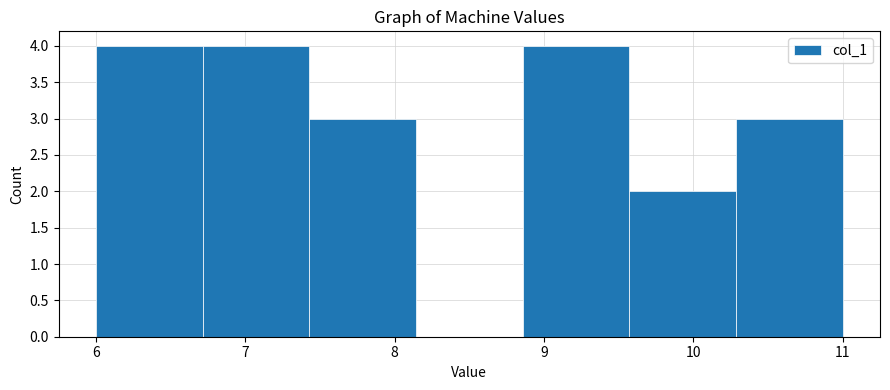

How tall is the bar that spans 8.9 to 9.6 on the x-axis? Neither the bar edges nor the heights are printed on the chart, so give them approximately, as read against the axes.

4